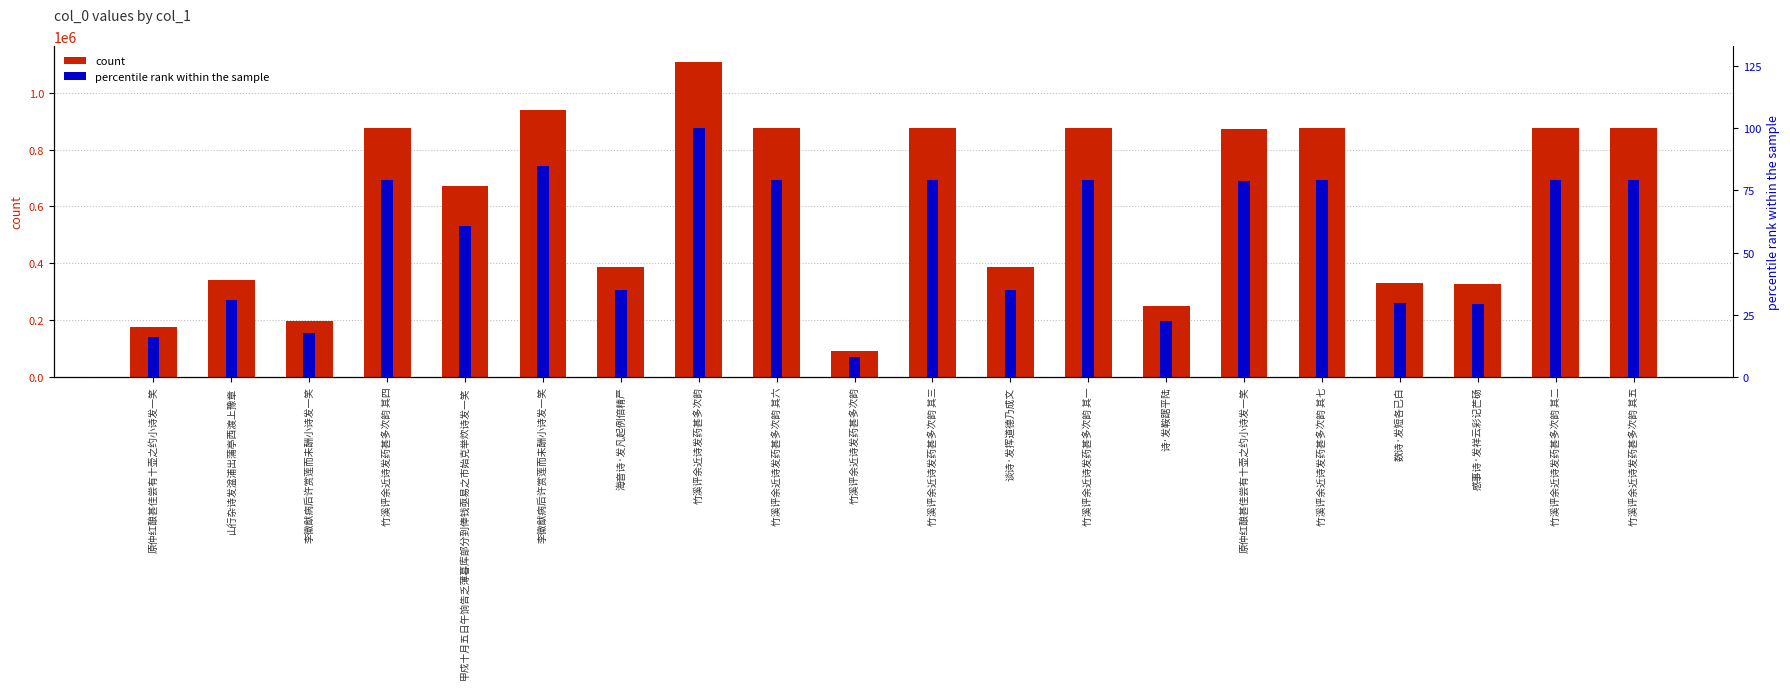

Is the value of percentile rank within the sample at 竹溪评余近诗发药甚多次韵 其六 greater than the value of col_0 count at 李徽猷病后许赏莲而未酬小诗发一笑?

No